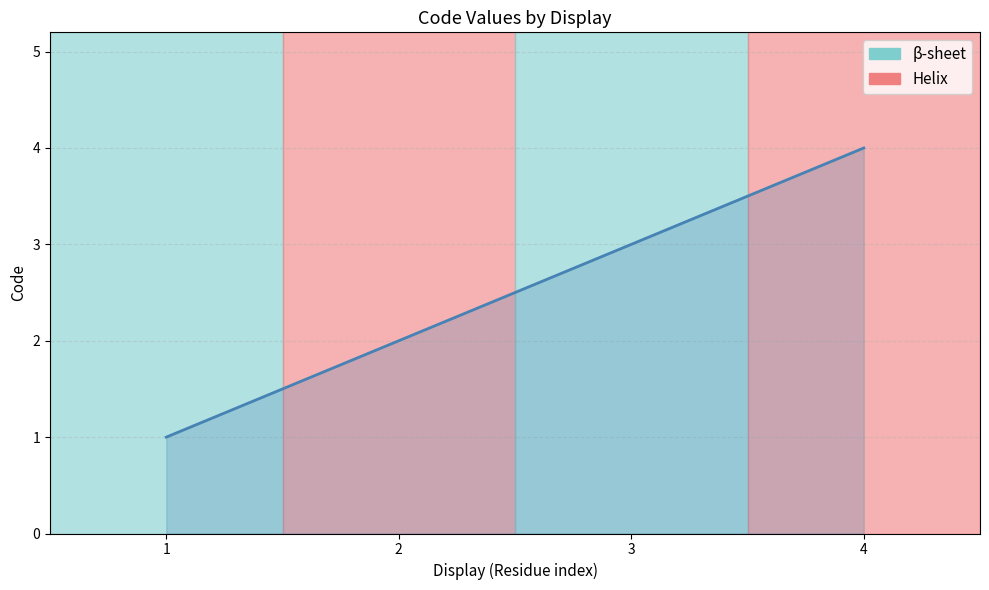

True or false: there are more than 1 points higher than both neighbors.

False